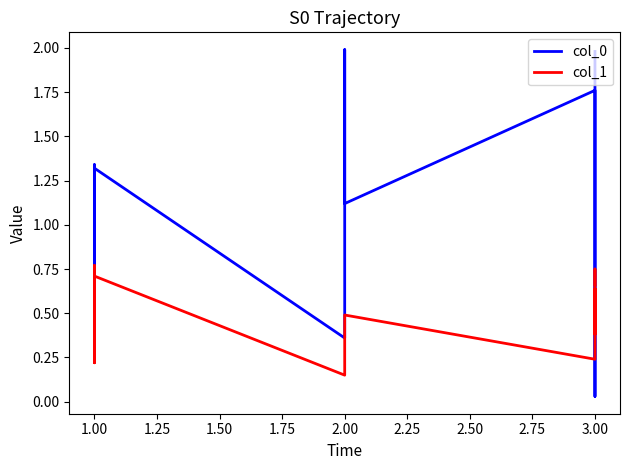

Reading left to right, what are all the values shown in this chart?

col_0: 0.8	0.5	1.3	0.8	1.3	0.4	2.0	1.1	1.8	0.5	0.0	0.8	1.6	2.0
col_1: 0.7	0.8	0.4	0.2	0.7	0.1	0.2	0.5	0.2	0.6	0.4	0.7	0.8	0.7